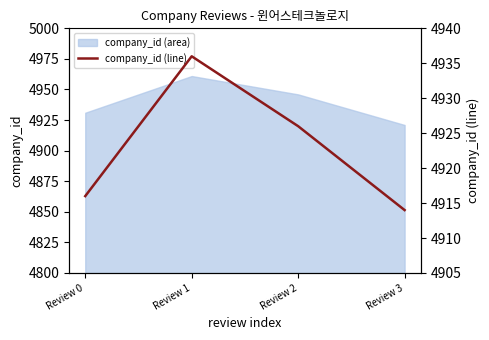

What is the difference between the second highest and minimum values?

12